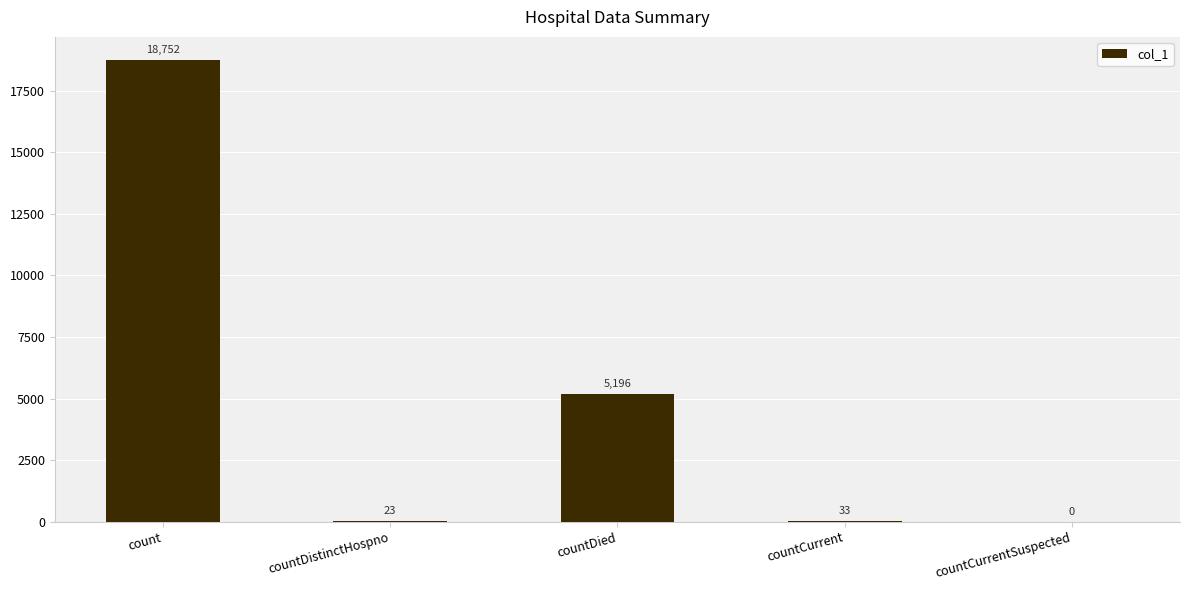

Are the bars grouped side by side (vs. stacked)?

No